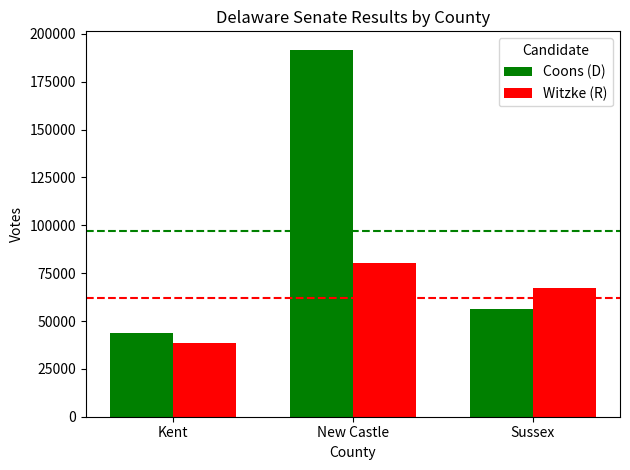

Rank the series by their maximum value, from lowest to highest.

Witzke (R), Coons (D)